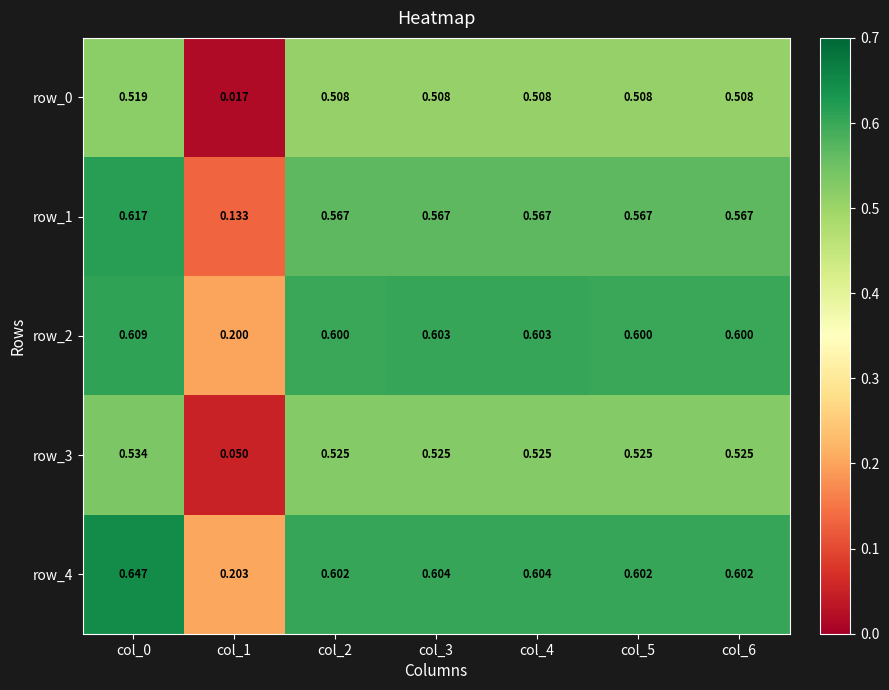

What is the total value across all series at col_2?

2.8